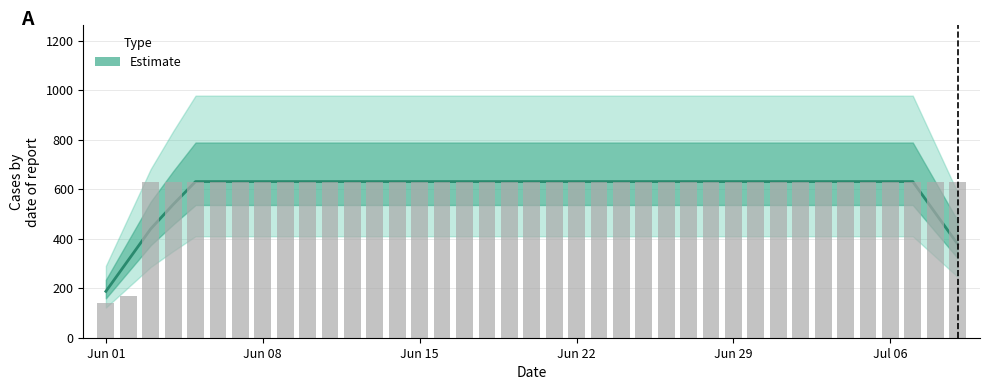

What is the difference between the second highest and minimum values?

443.6